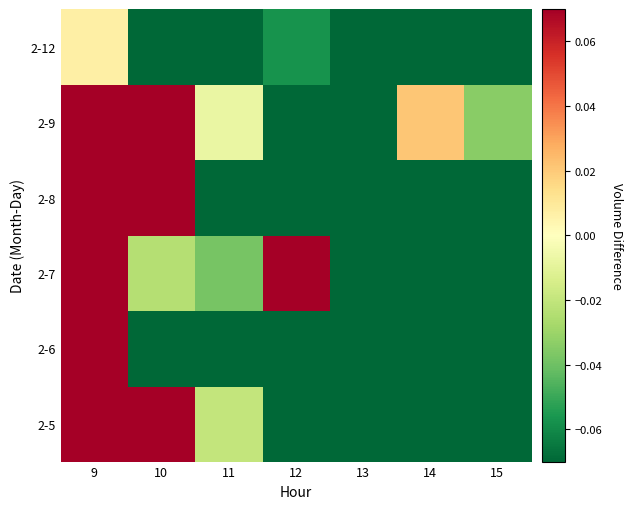

What is the total value across all series at 12?

-0.4